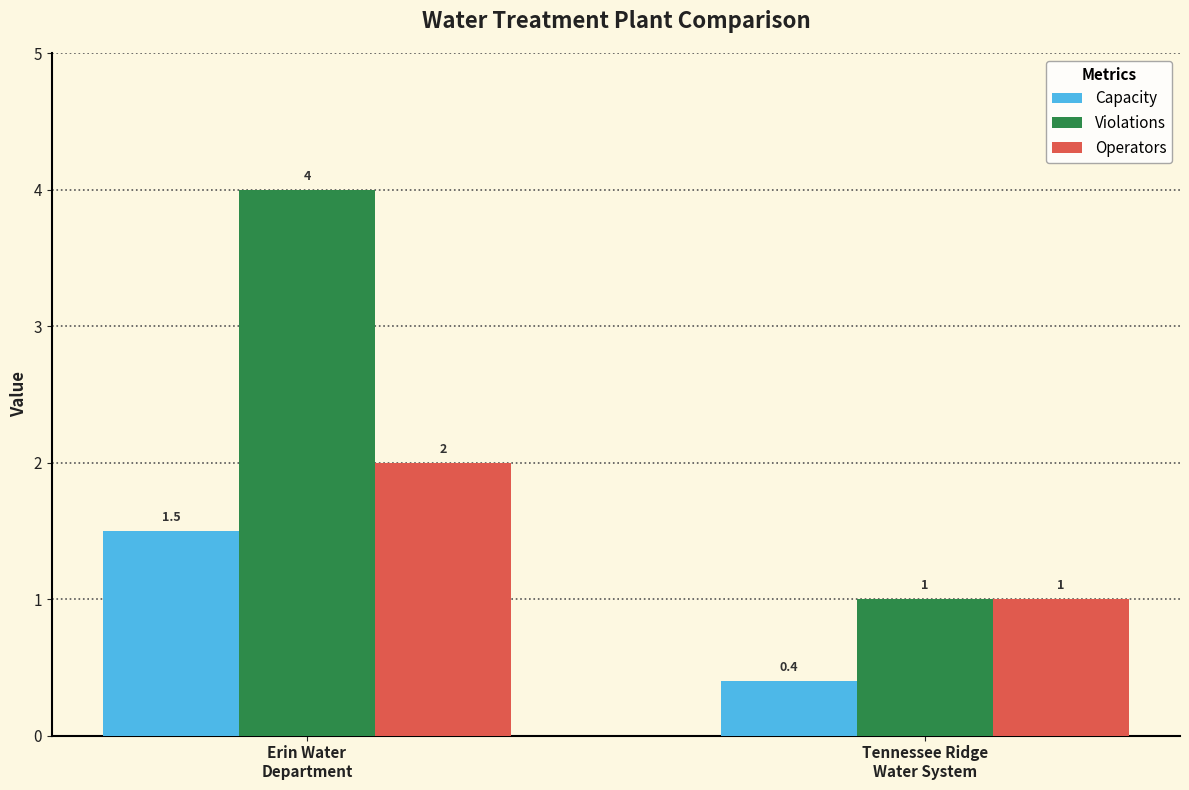

What is the label of the 1st bar from the left?

Erin Water
Department